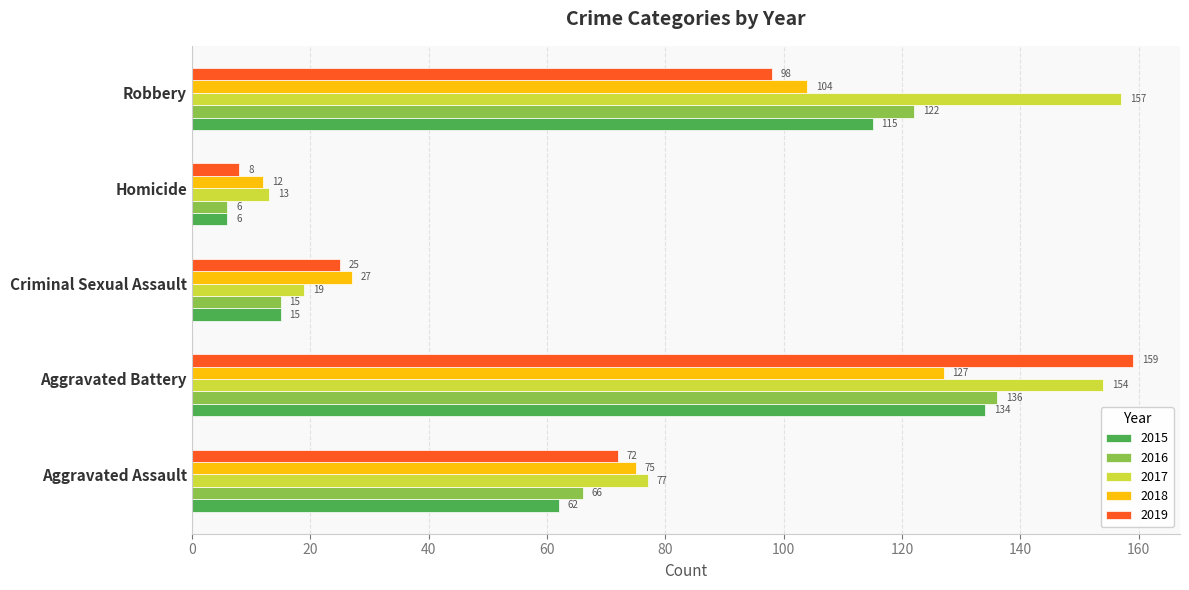

Which label corresponds to the largest value in the chart?

Aggravated Battery